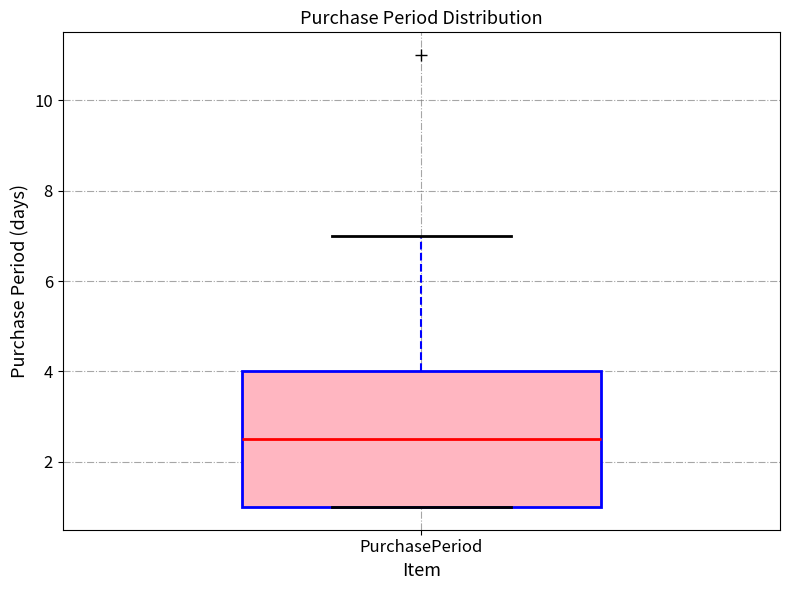

Read this box plot against the y-axis: the position of the median line, the range covered by the box, and the ends of both whiskers. The values are not printed on the chart, so give them approximately, as read against the axis.

median 2.6, box 1.0 to 4.0, whiskers 1.0 to 7.0